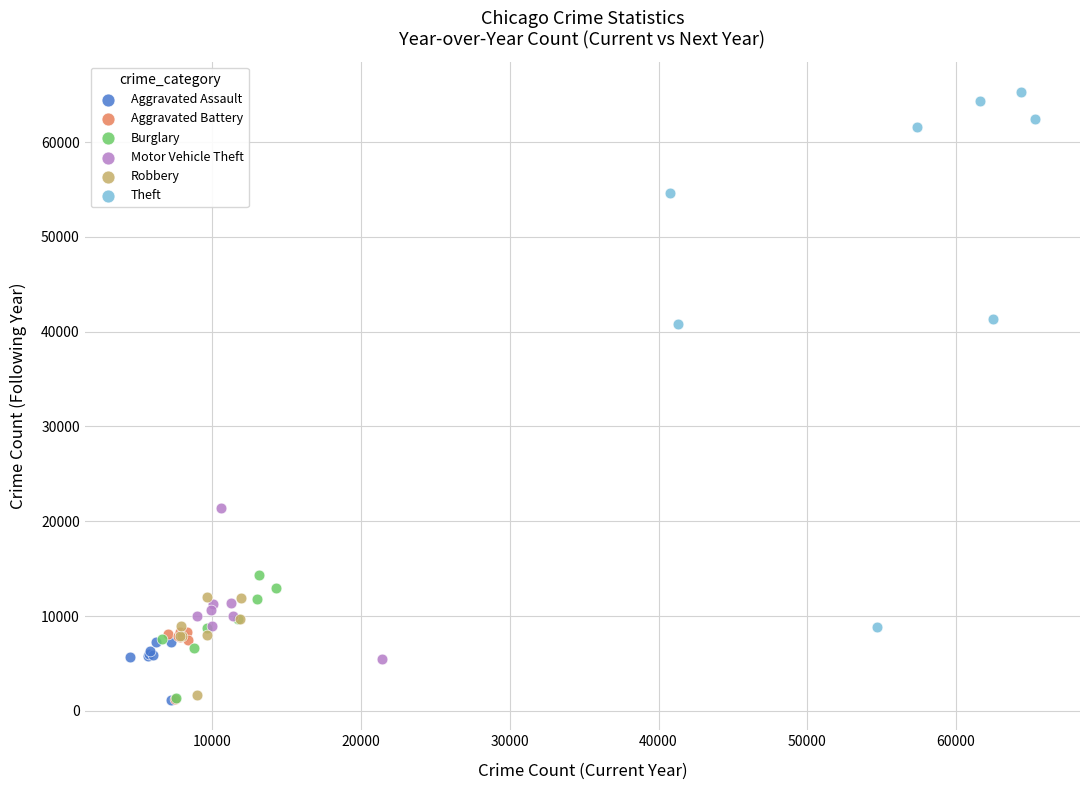

Which series contains the highest Y value?

Theft